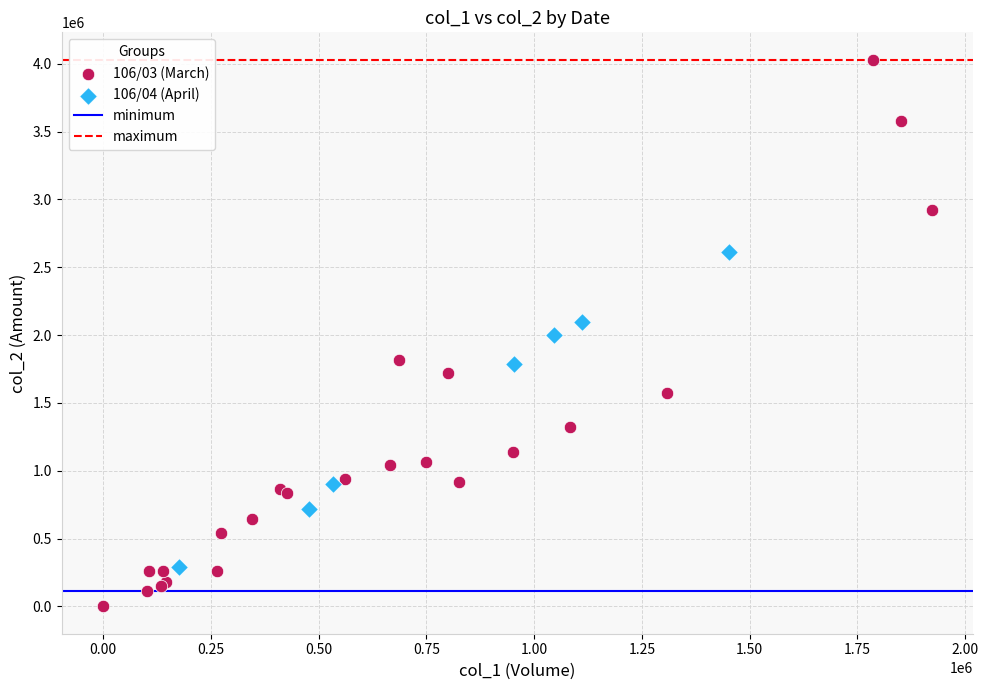

Which series contains the highest Y value?

106/03 (March)